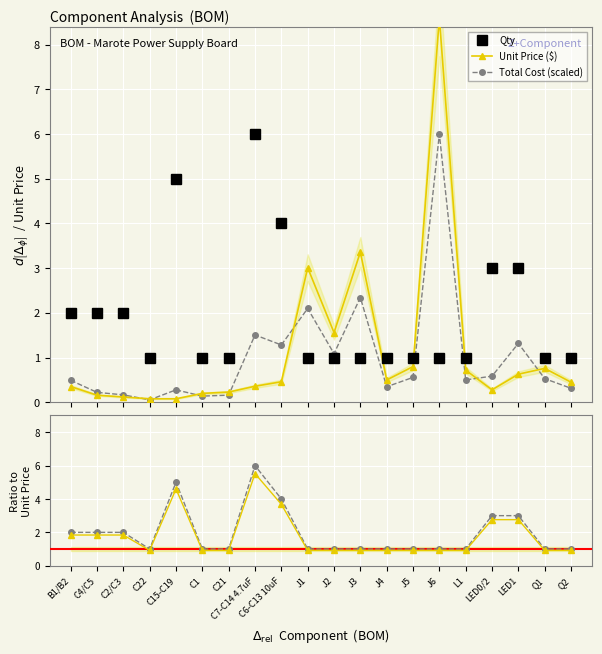

Where is the first local maximum for Qty (ratio)?

C15-C19